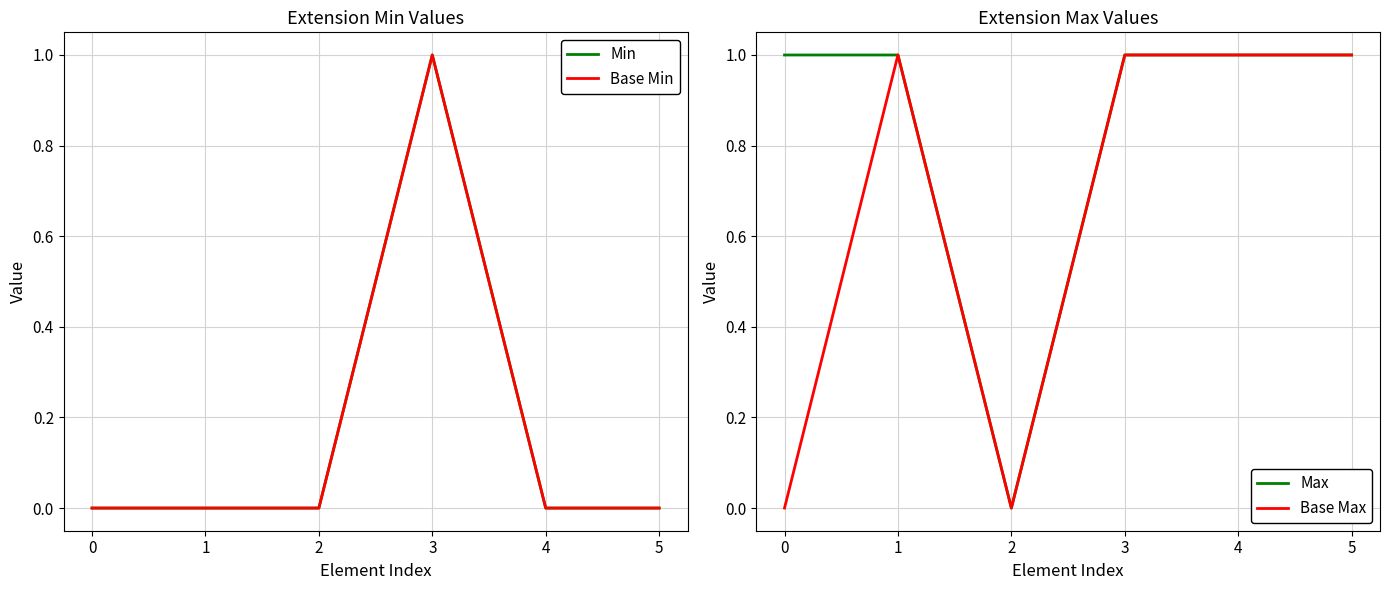

How many values in the Max series are below 1?

1